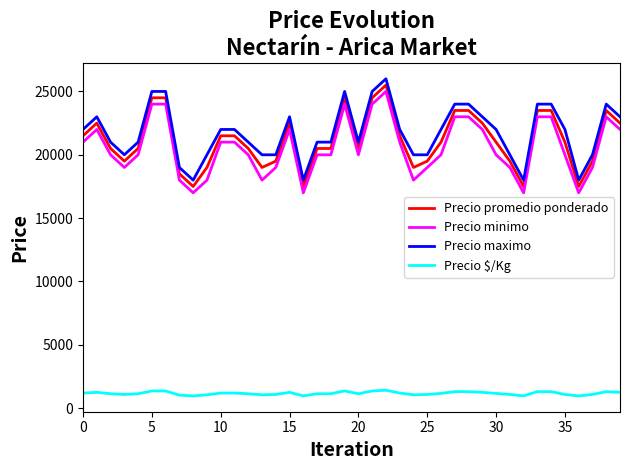

What is the average value of the Precio promedio ponderado series?

21150